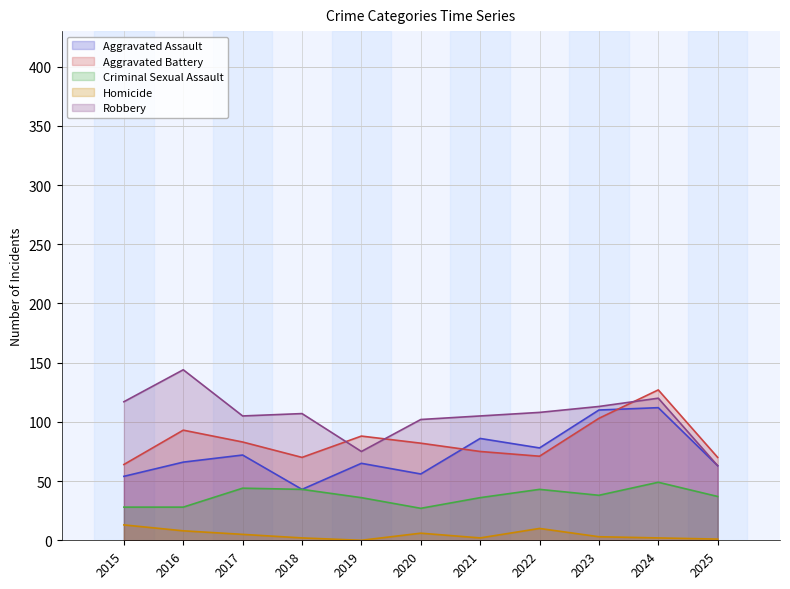

In Aggravated Battery, how many points are higher than both neighbors (excluding endpoints)?

3